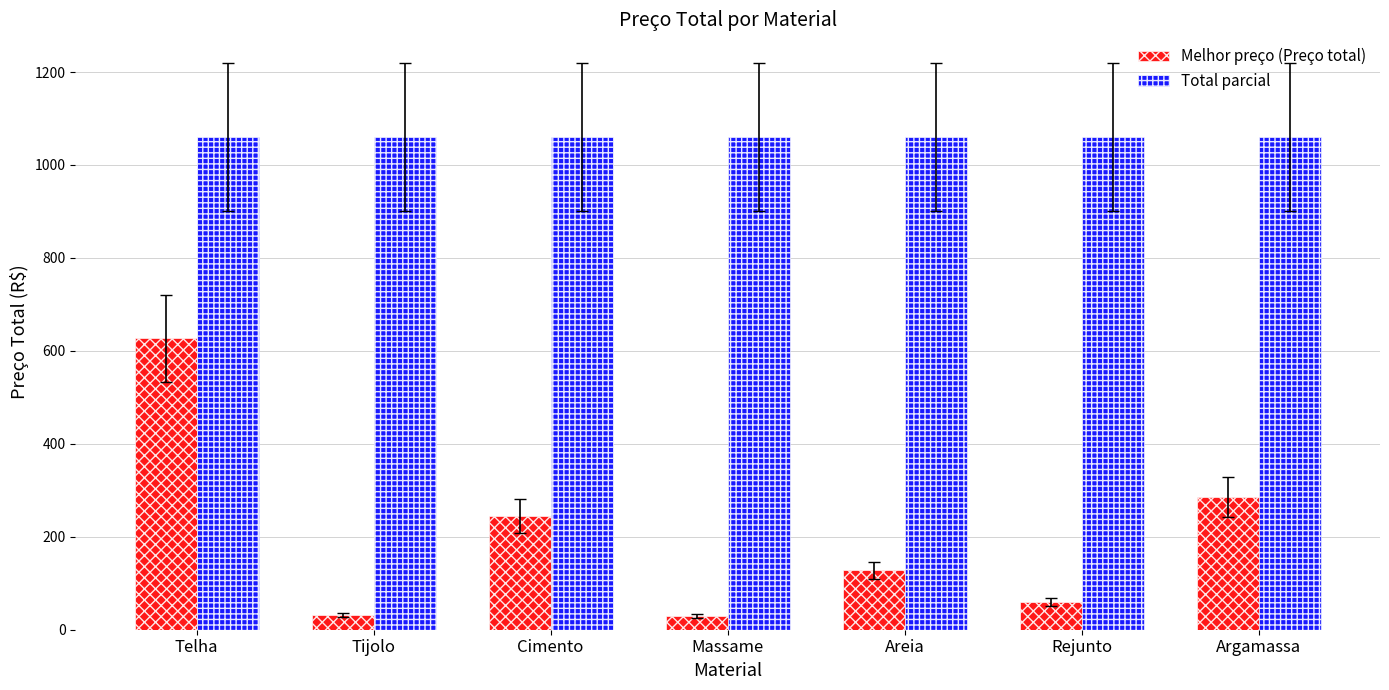

What is the label of the 1st bar from the right?

Argamassa